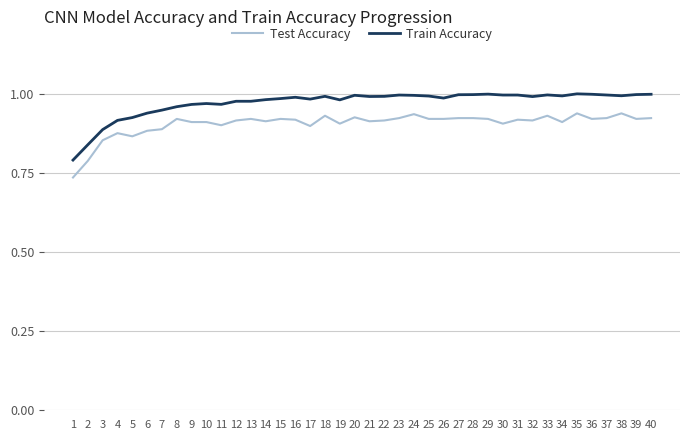

Which series has the widest spread of values?

Train Accuracy